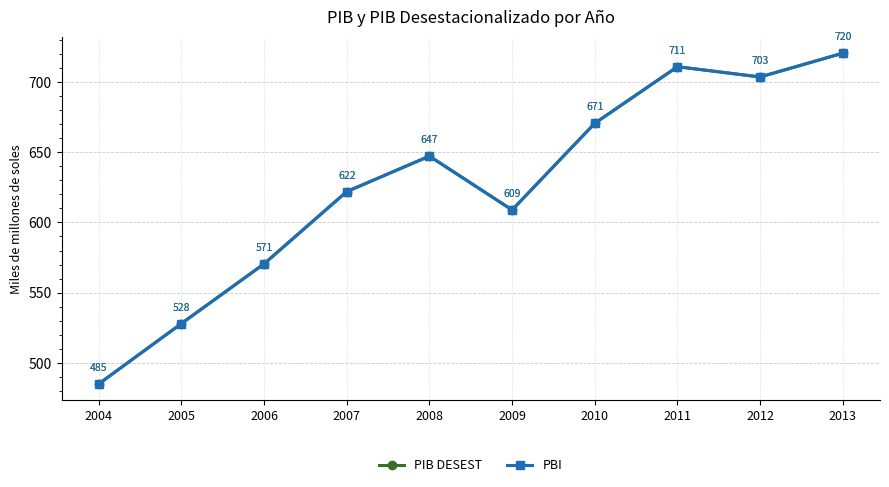

Reading left to right, extract all data points from this chart.

PIB DESEST: 2004=485115.2	2005=528055.9	2006=570549.4	2007=621942.5	2008=647176.2	2009=608872.9	2010=670523.7	2011=710781.6	2012=703486.0	2013=720407.1
PBI: 2004=485115.2	2005=528055.9	2006=570549.4	2007=621942.5	2008=647176.2	2009=608872.9	2010=670523.7	2011=710781.6	2012=703486.0	2013=720407.1